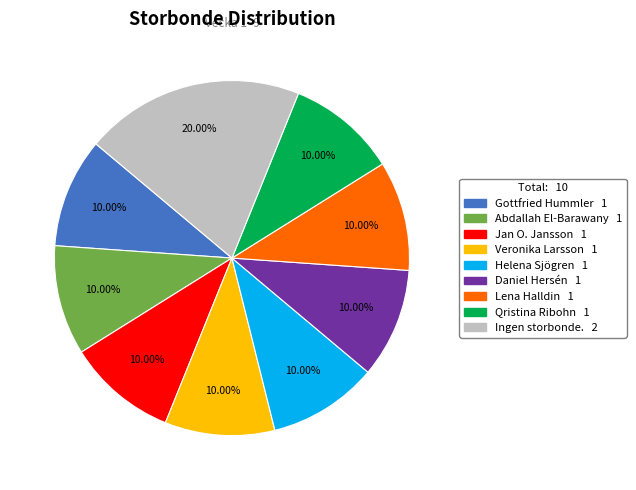

Combined, do Jan O. Jansson and Gottfried Hummler account for over 50%?

No